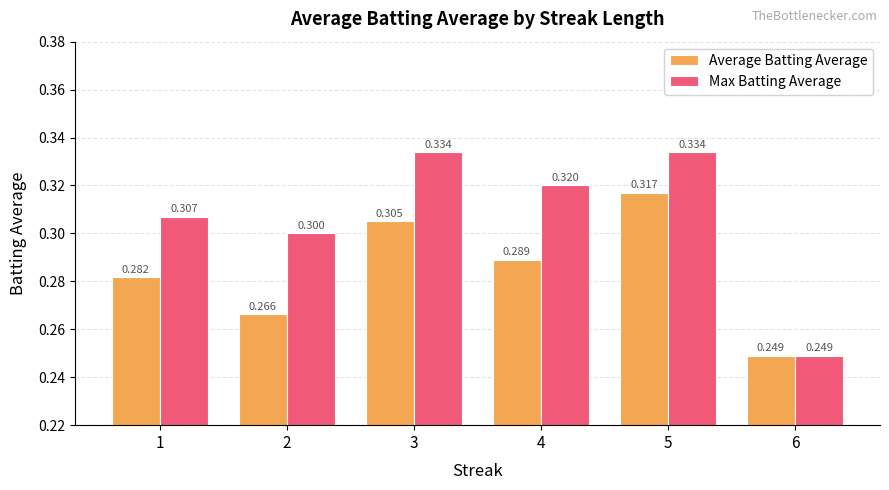

Count the Average Batting Average values in the range 0 to 1.

6